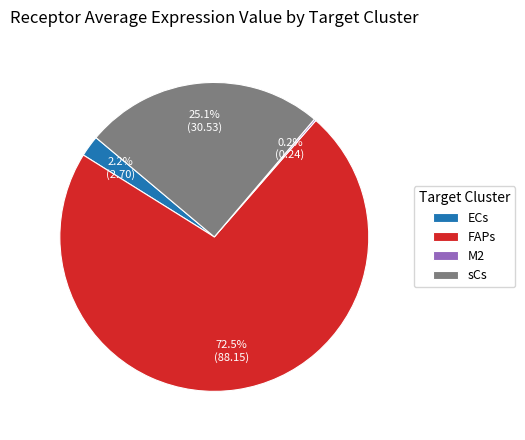

Is there any slice that represents more than half of the pie?

Yes